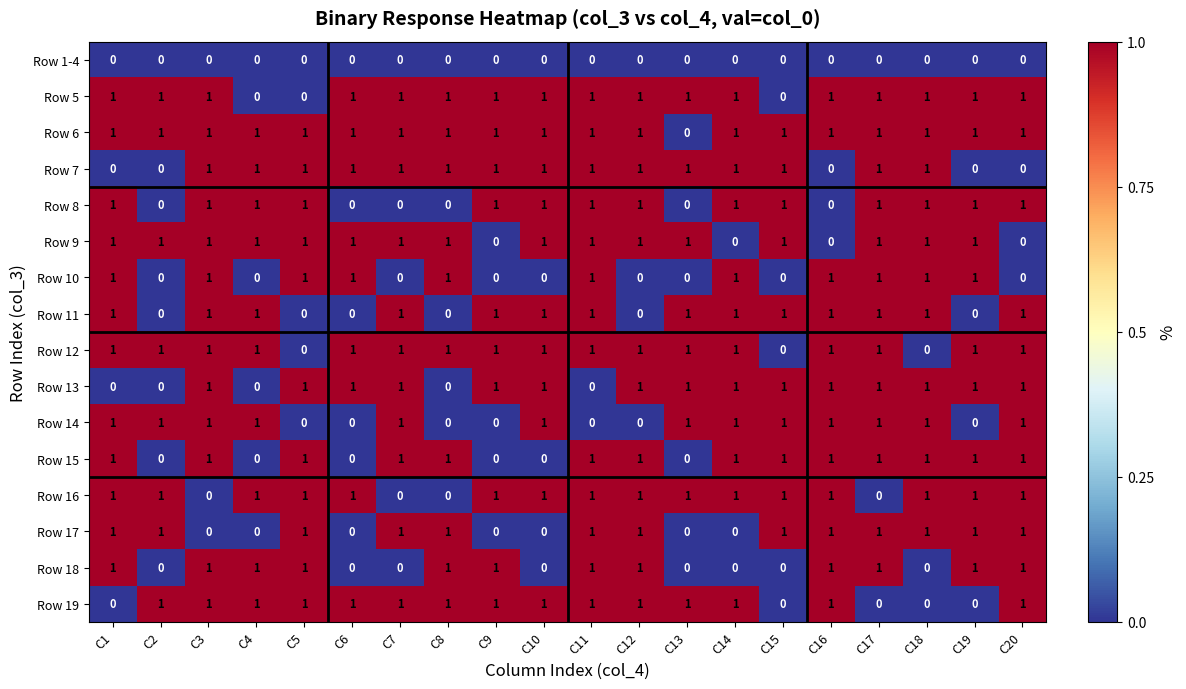

What is the greatest value displayed?

1